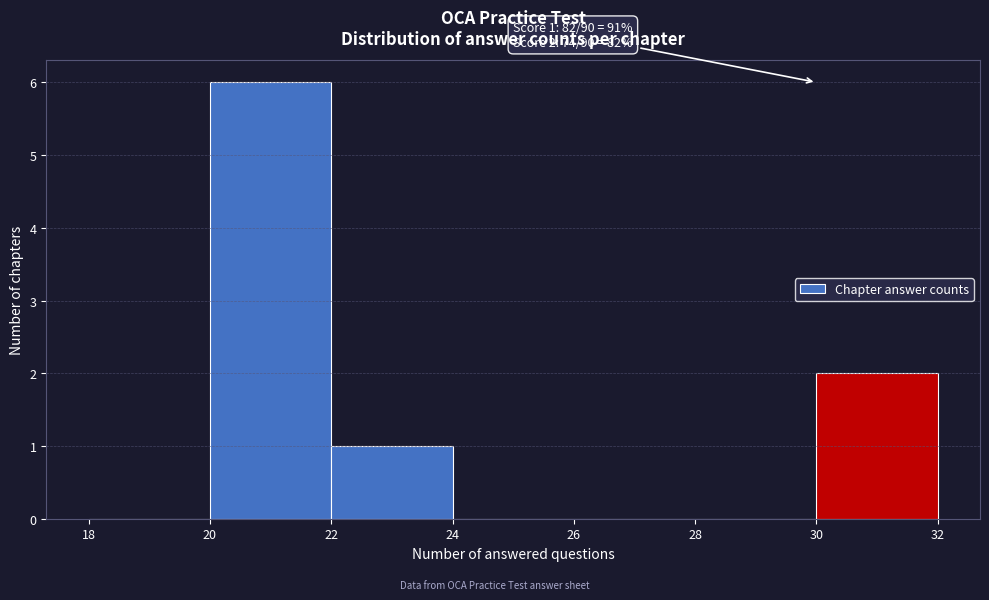

Which range on the x-axis has the tallest bar?

20 to 22